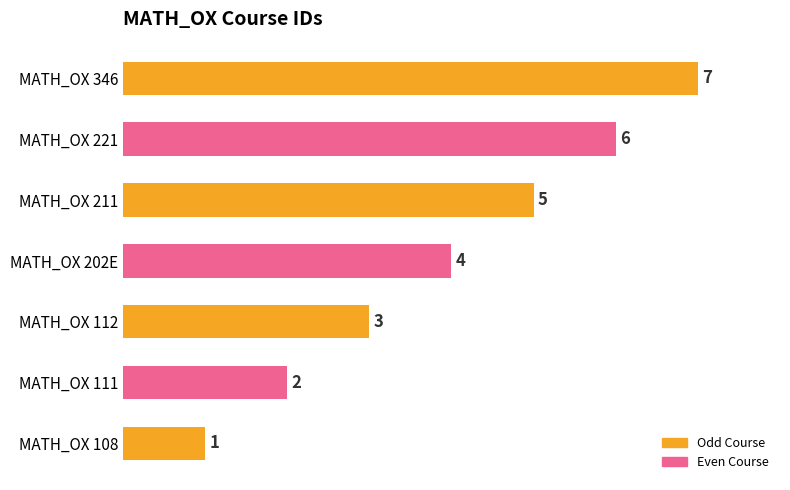

Which label corresponds to the largest value in the chart?

MATH_OX 346